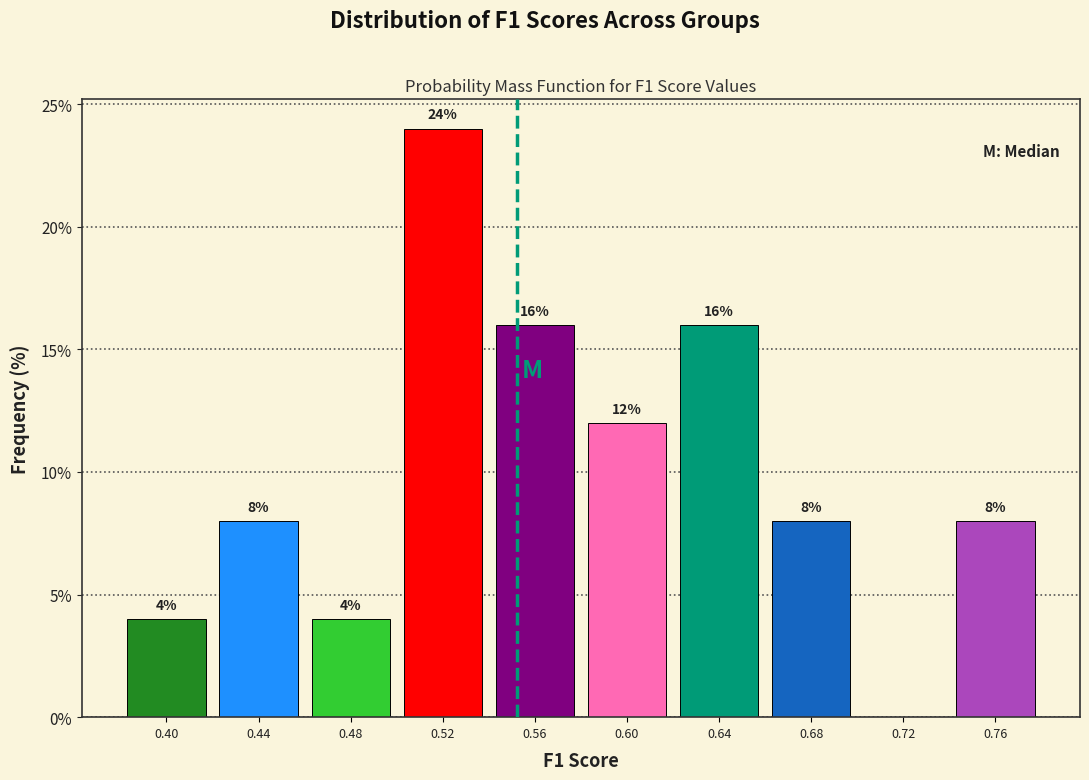

Which range on the x-axis has the tallest bar?

0.50 to 0.54